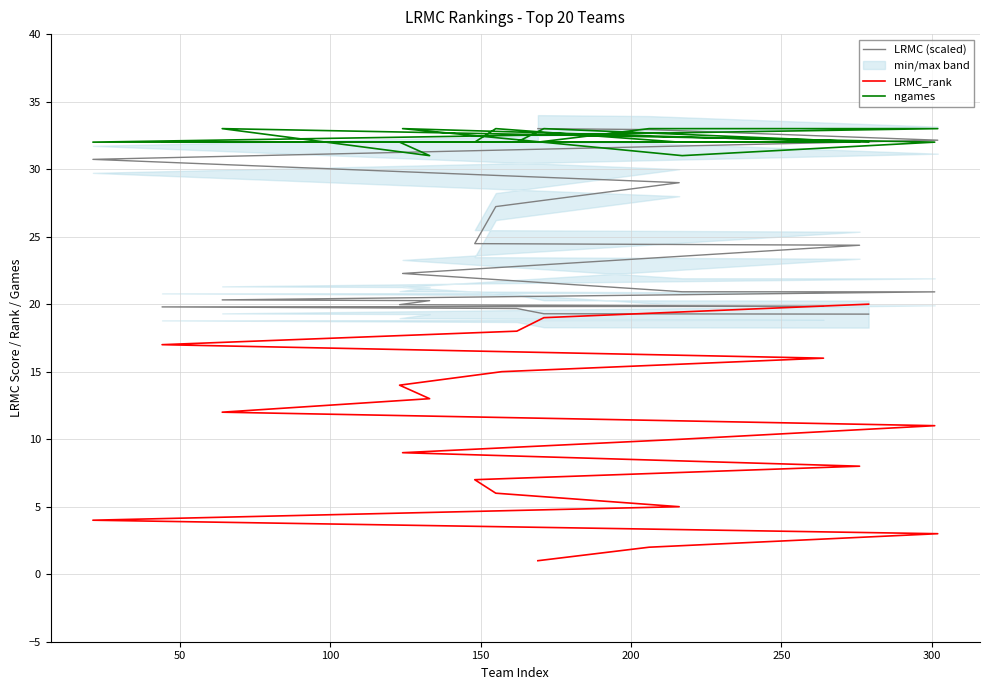

Reading left to right, extract all data points from this chart.

LRMC (scaled): 33.0	32.9	32.1	30.7	29.0	27.2	24.5	24.4	22.3	20.9	20.9	20.3	20.3	20.0	19.9	19.8	19.8	19.7	19.3	19.3
LRMC_rank: 1.0	2.0	3.0	4.0	5.0	6.0	7.0	8.0	9.0	10.0	11.0	12.0	13.0	14.0	15.0	16.0	17.0	18.0	19.0	20.0
ngames: 32.0	33.0	33.0	32.0	32.0	33.0	32.0	32.0	33.0	31.0	32.0	33.0	31.0	32.0	32.0	32.0	32.0	32.0	33.0	32.0